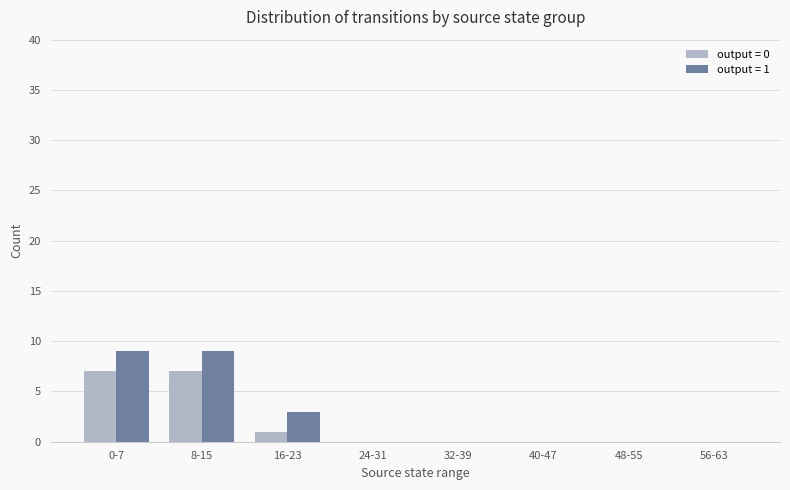

The value of output = 0 at 48-55 is -3. True or false?

False